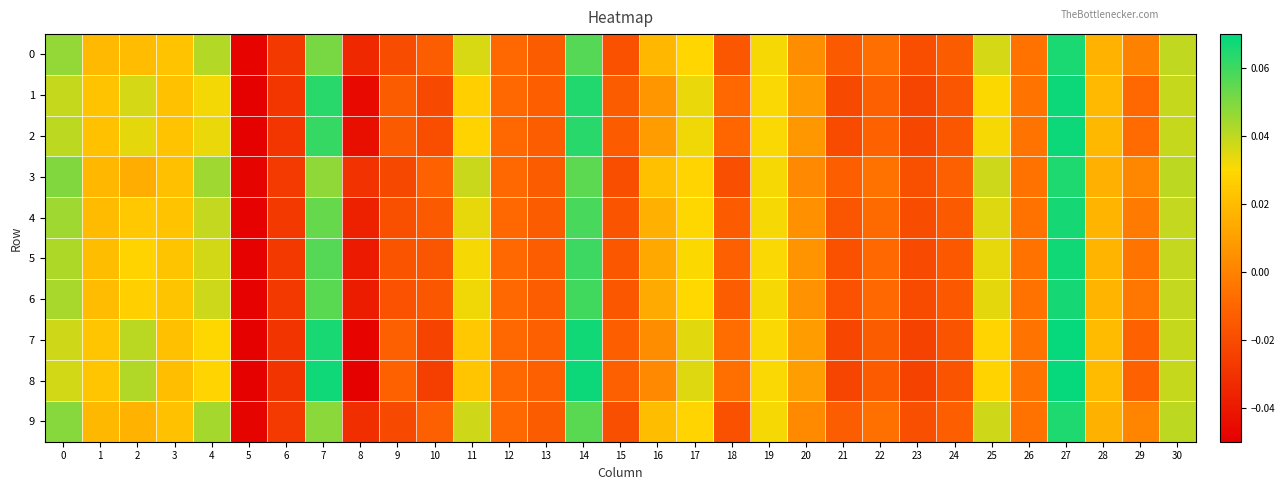

At how many categories does at least one series exceed 0?

17